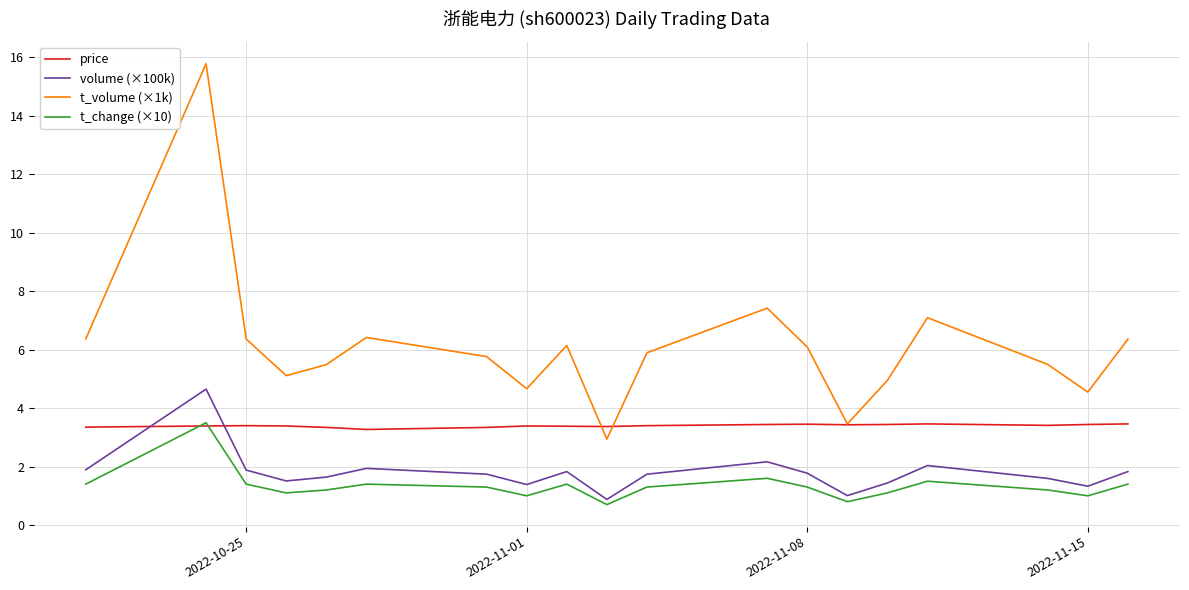

Which series has the largest total across all categories?

t_volume (×1k)